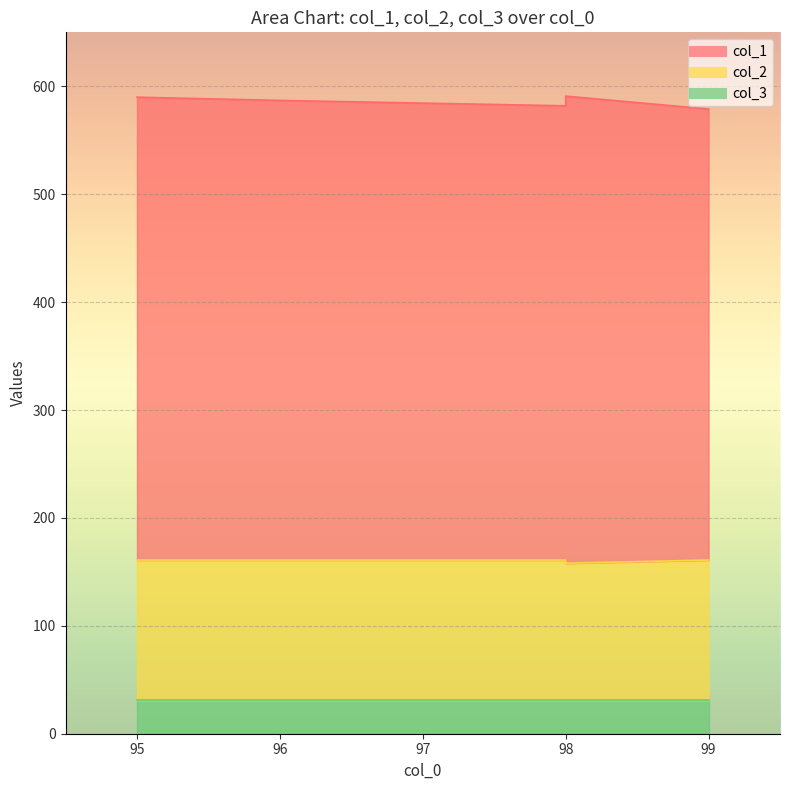

True or false: col_1 and col_2 intersect in this chart.

False